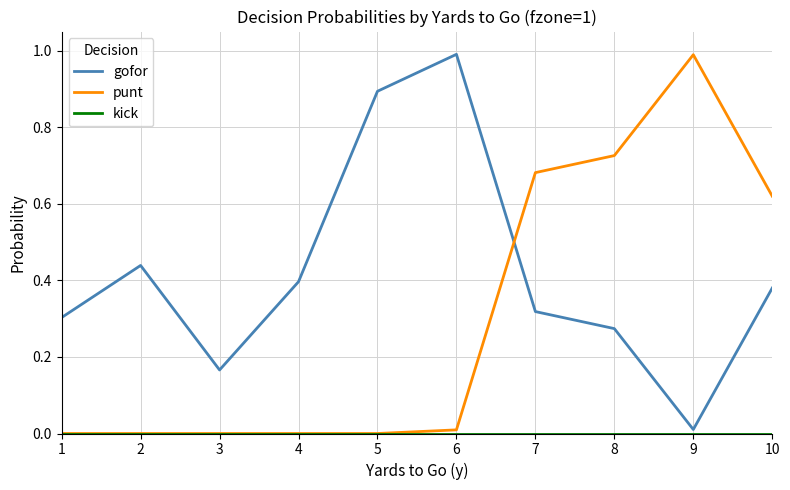

The gofor series shows 0.4 at 4. True or false?

True